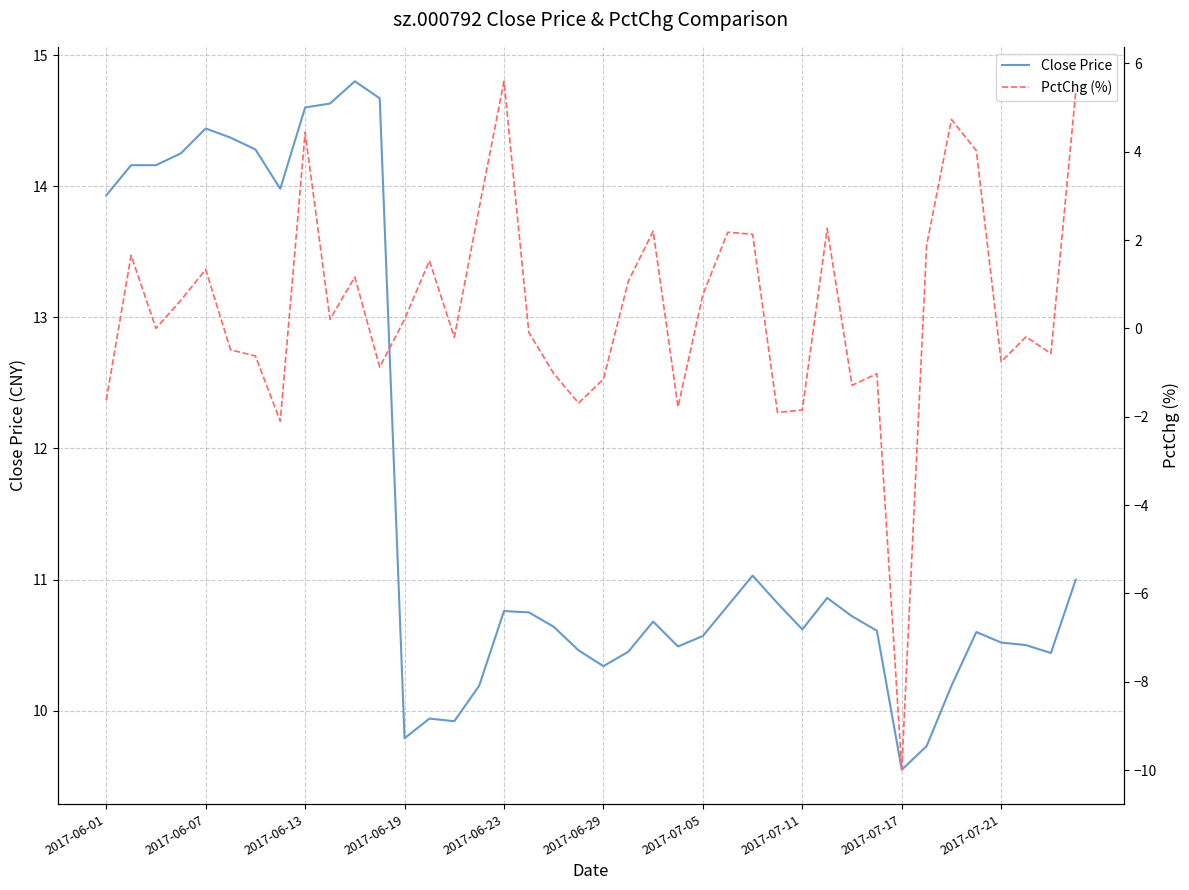

How many values in the PctChg (%) series exceed 0?

20